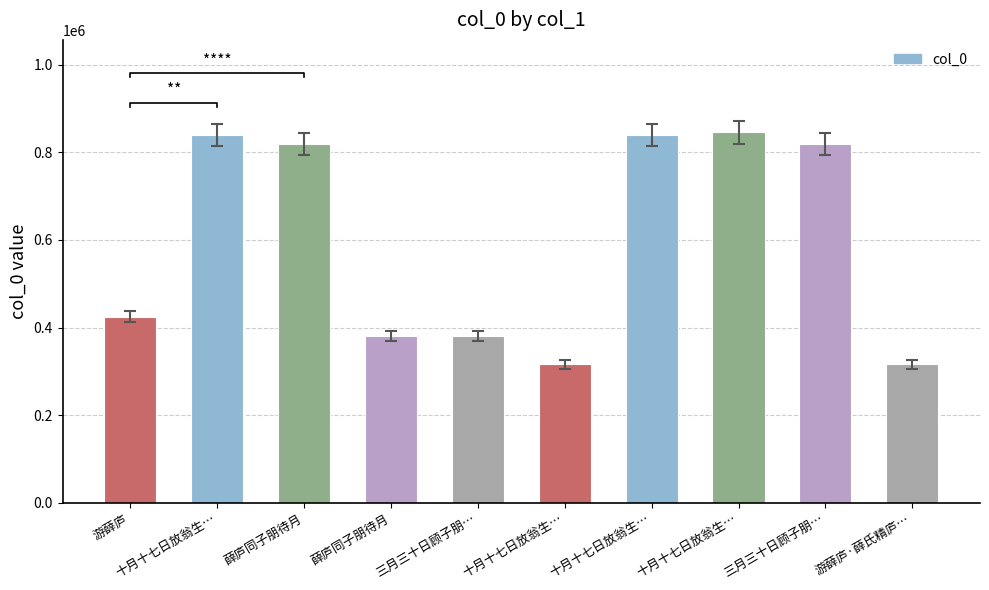

What is the value of the 2nd bar from the left?

840315